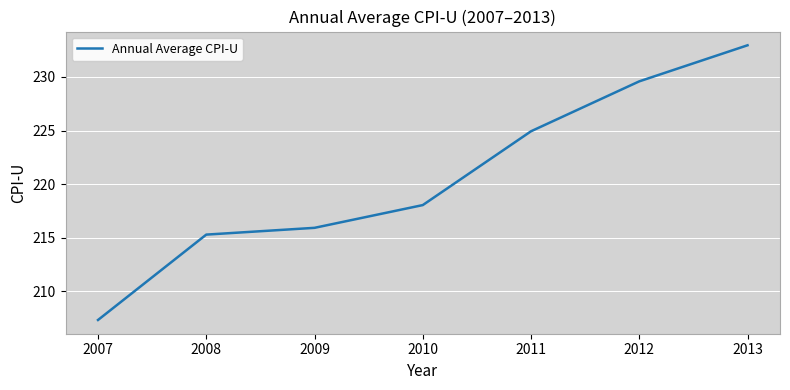

Between 2007 and 2012, which is larger?

2012